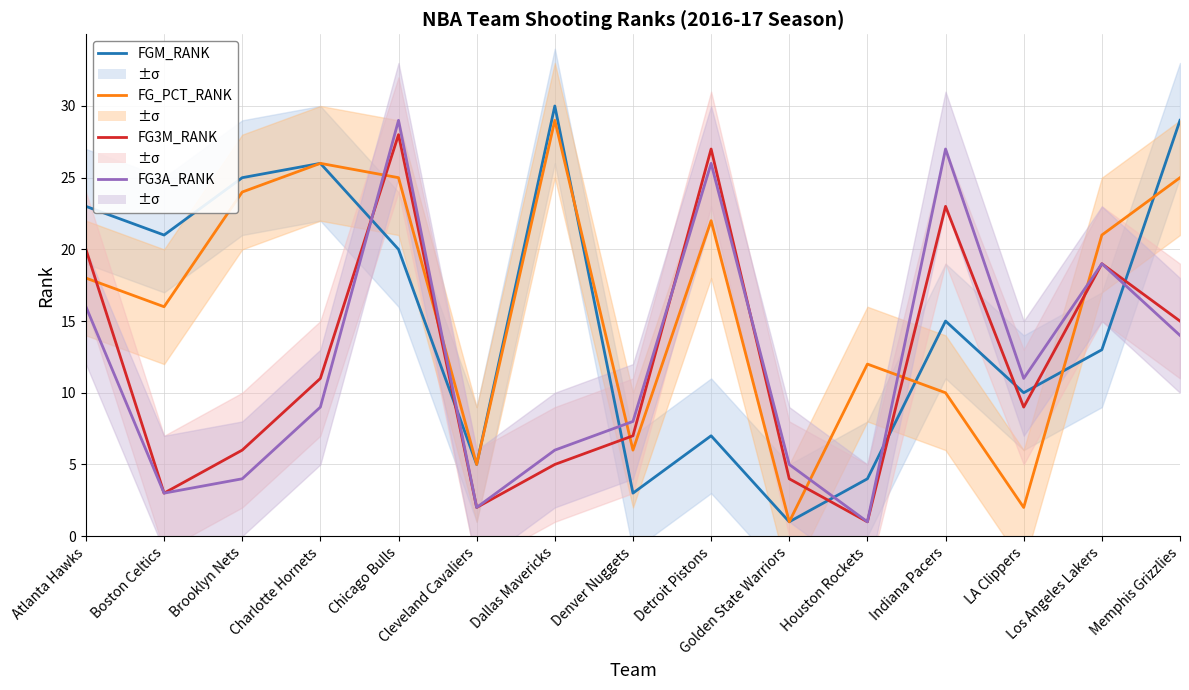

Is it true that FGM_RANK equals 6 at Houston Rockets?

False